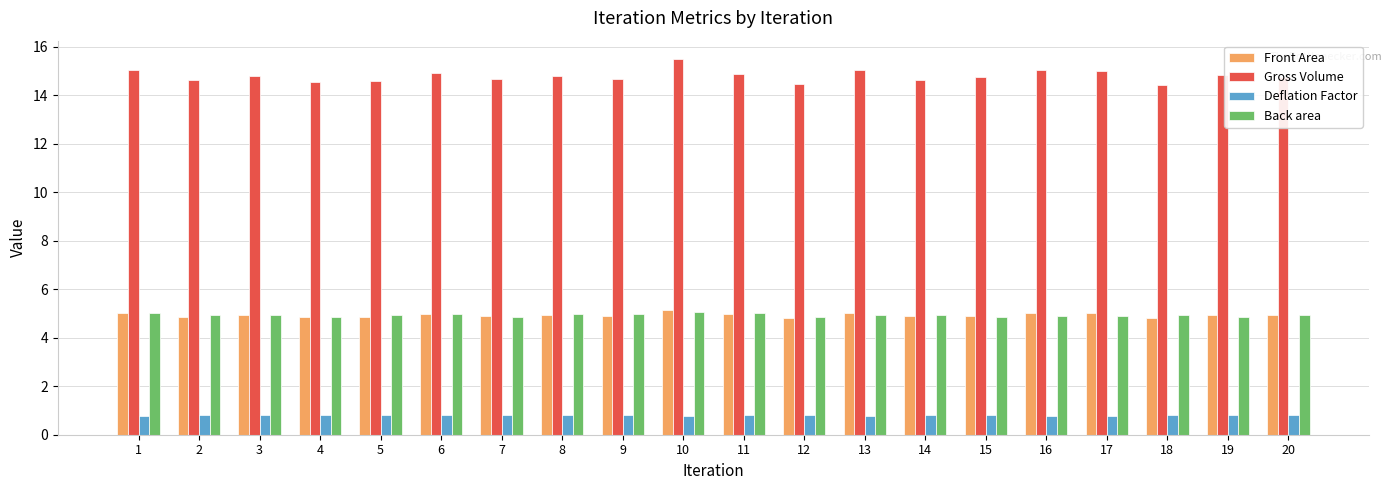

Does the chart contain stacked bars?

No